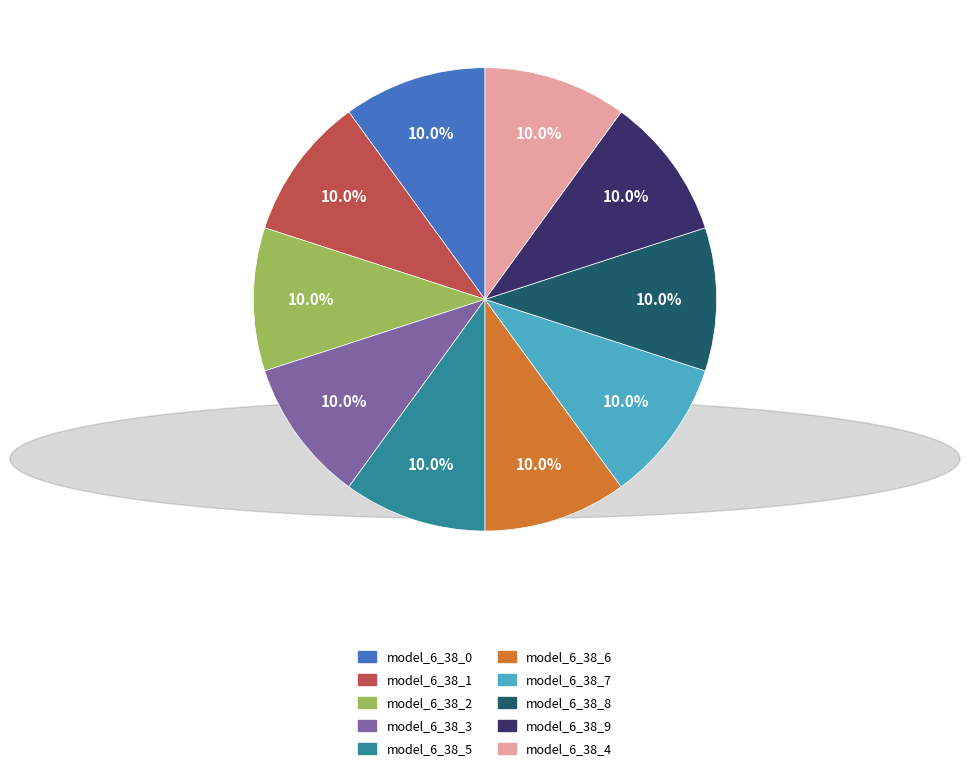

Is there any slice that represents more than half of the pie?

No